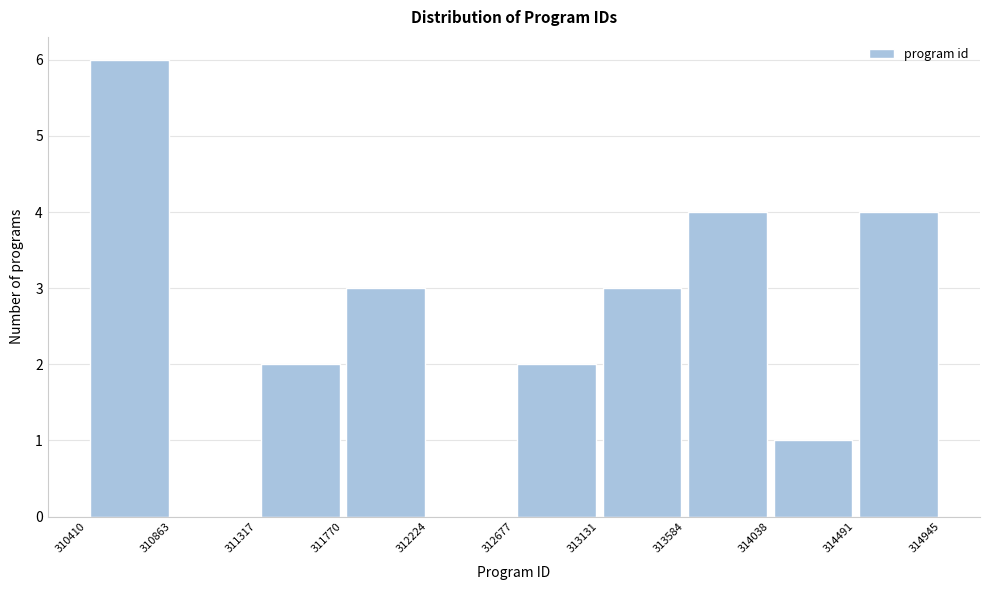

How tall is the bar that spans 311770 to 312224 on the x-axis? The values are not printed on the chart, so give them approximately, as read against the axis.

3